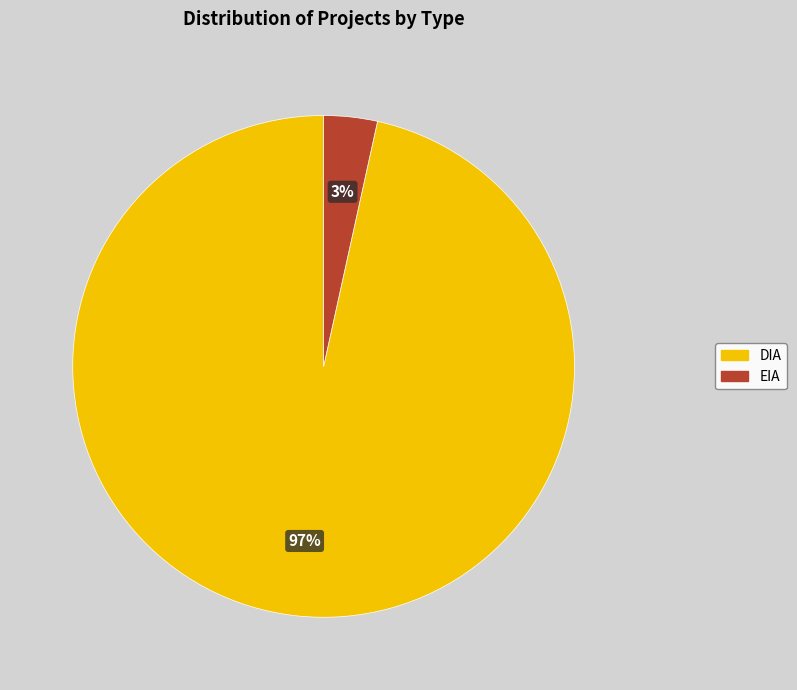

Do DIA and EIA together represent more than half of the pie?

Yes